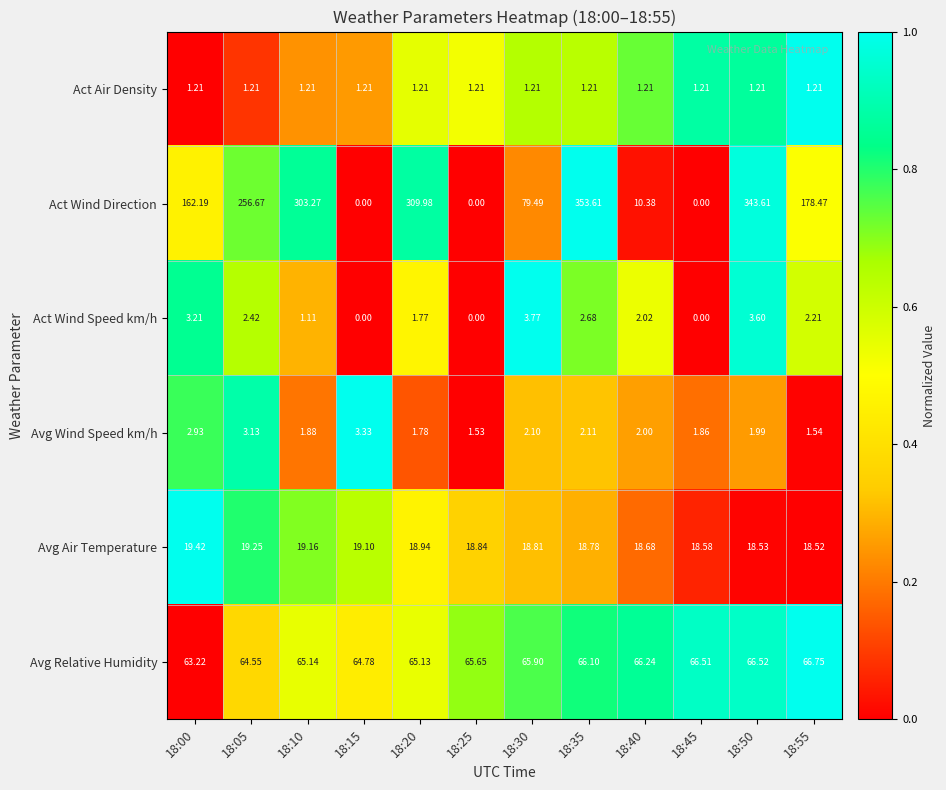

Which series changed the most between 18:00 and 18:20?

Act Wind Direction